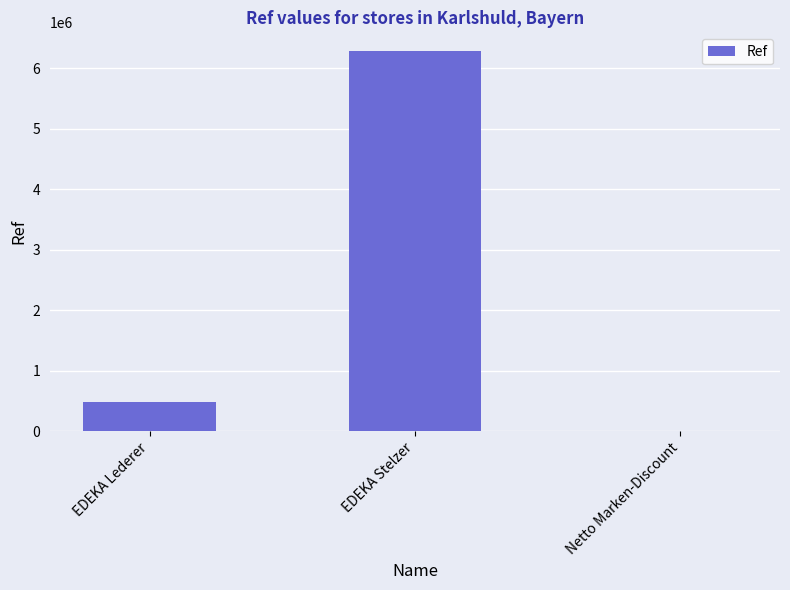

At which label is the value closest to 3142509?

EDEKA Lederer